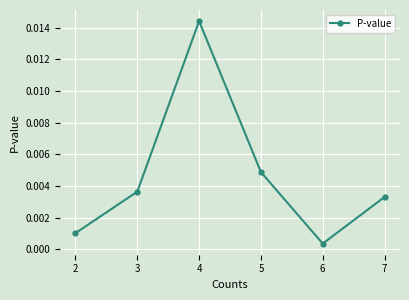

Where is the data nearest to the value 0?

6